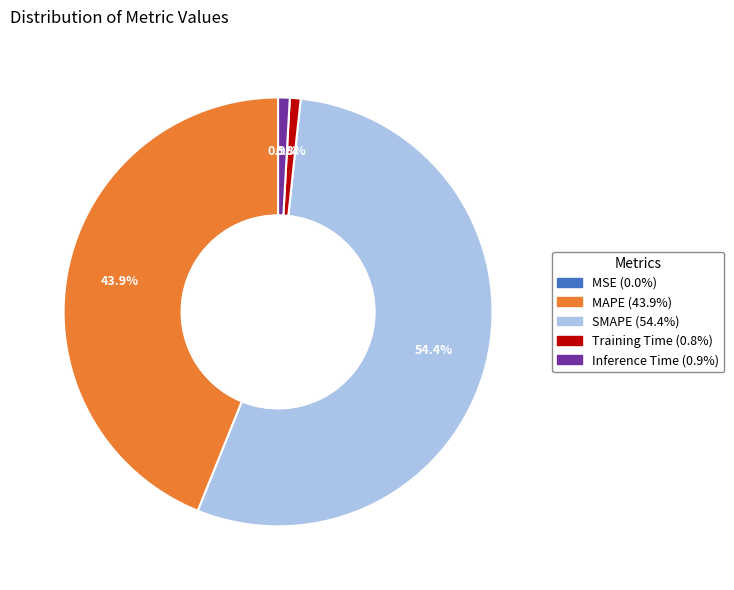

To the nearest percent, what is the difference between the SMAPE and Inference Time slice percentages?

54%